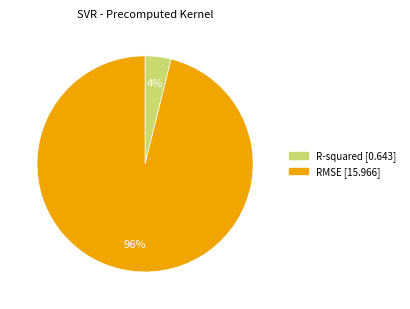

To the nearest percent, what portion does R-squared represent?

4%